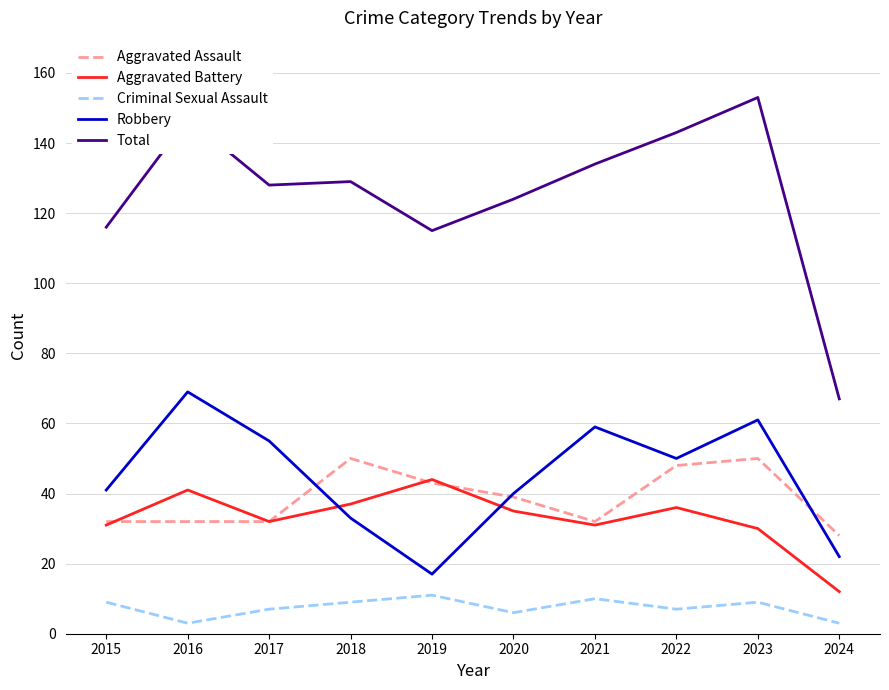

At which label does Aggravated Battery reach its minimum?

2024